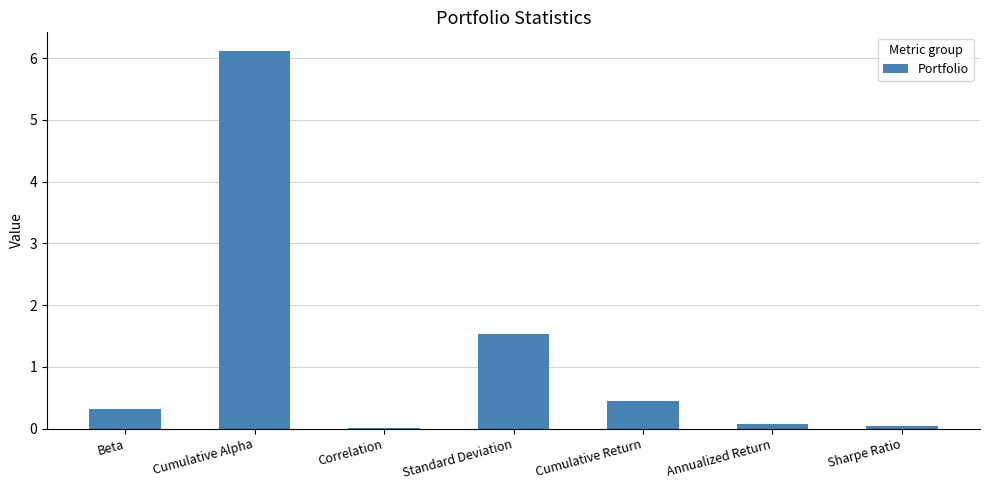

At which category does the chart reach its peak across all series?

Cumulative Alpha